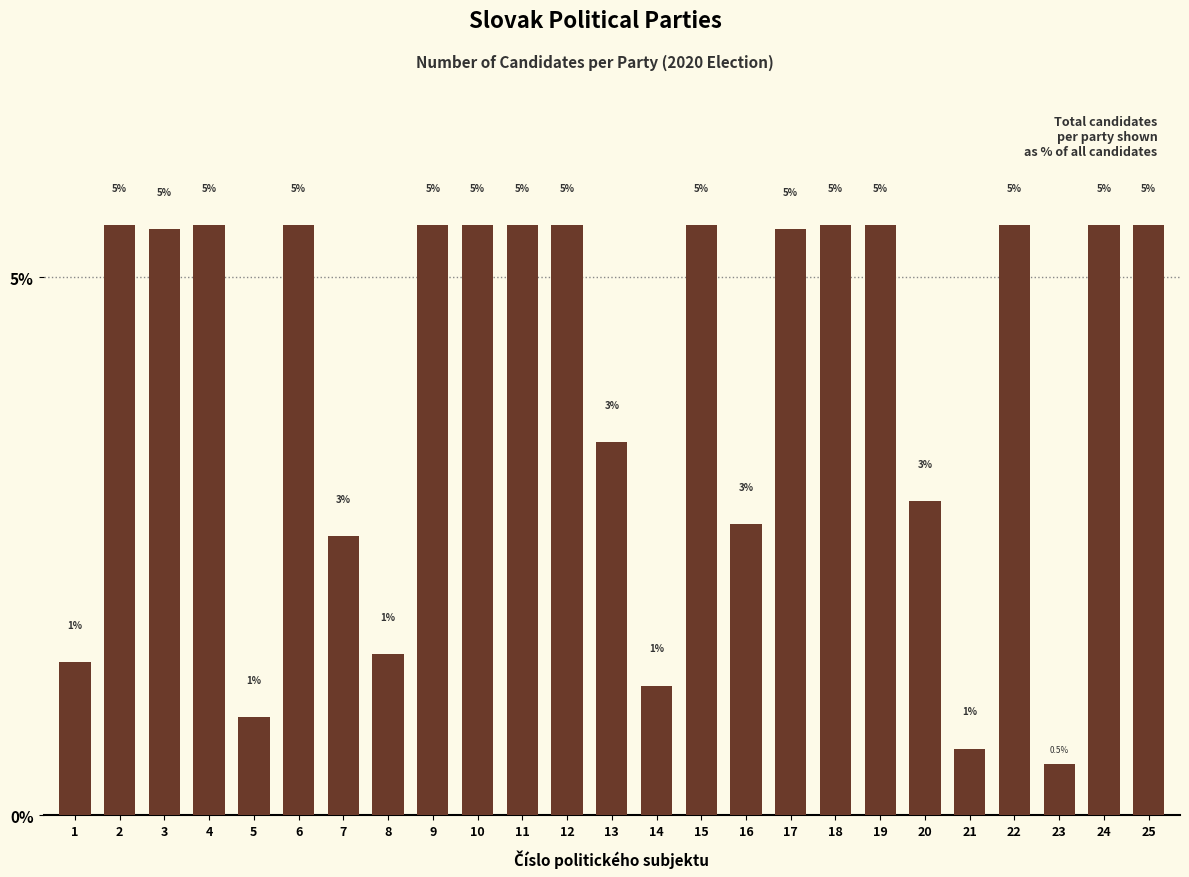

How many data points are less than 5?

10